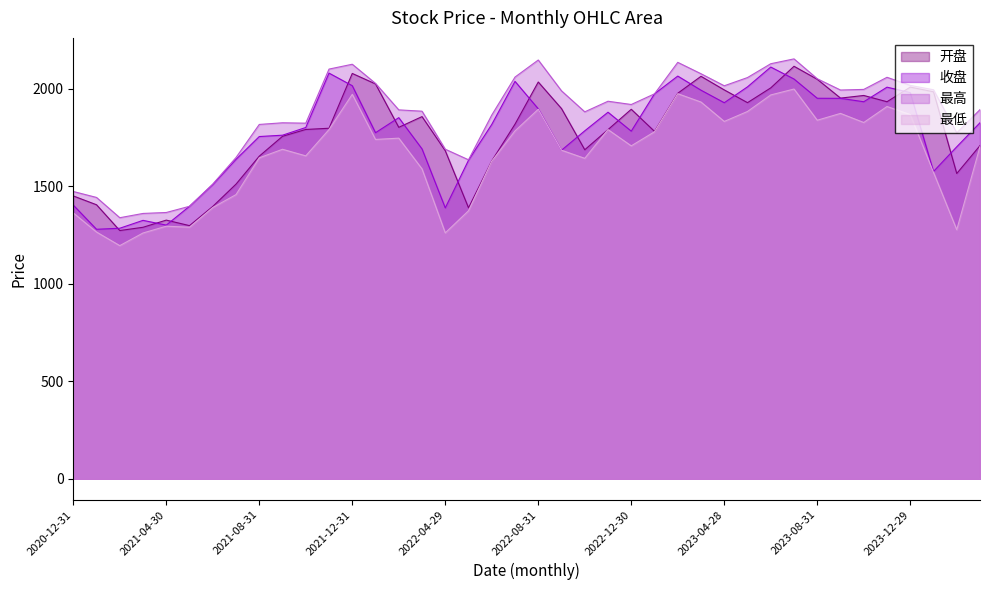

What is the label of the 12th point from the left?

2021-11-30